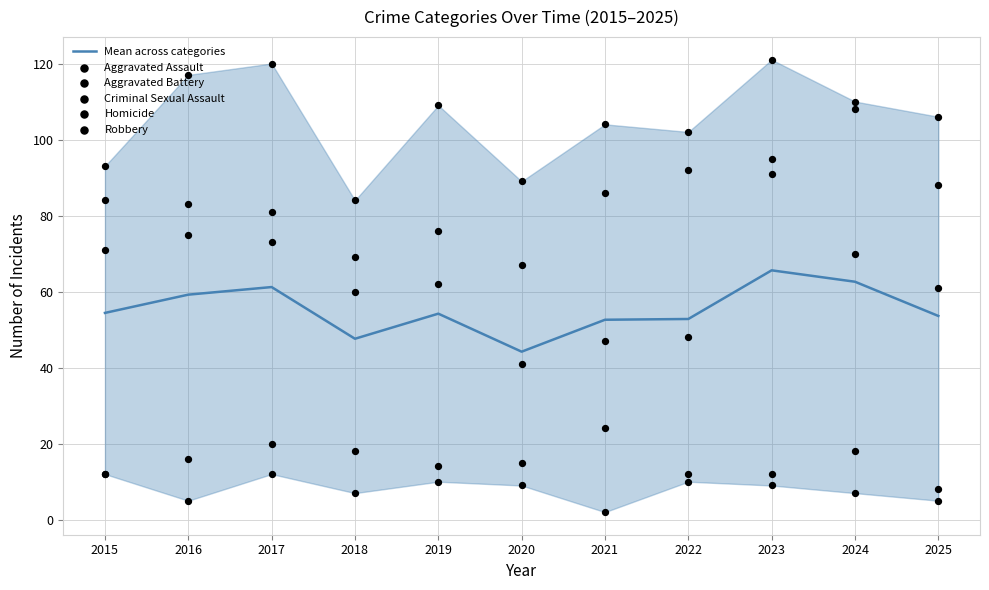

What is the total value across all series at 2016?

355.2